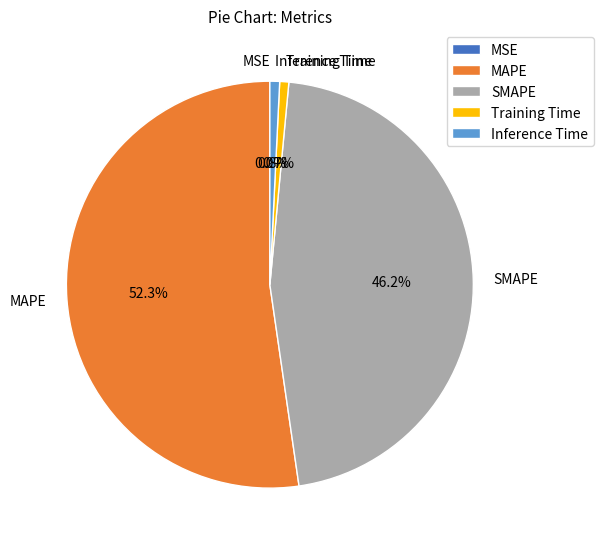

To the nearest percent, what is the difference between the largest and smallest slice percentages?

52%